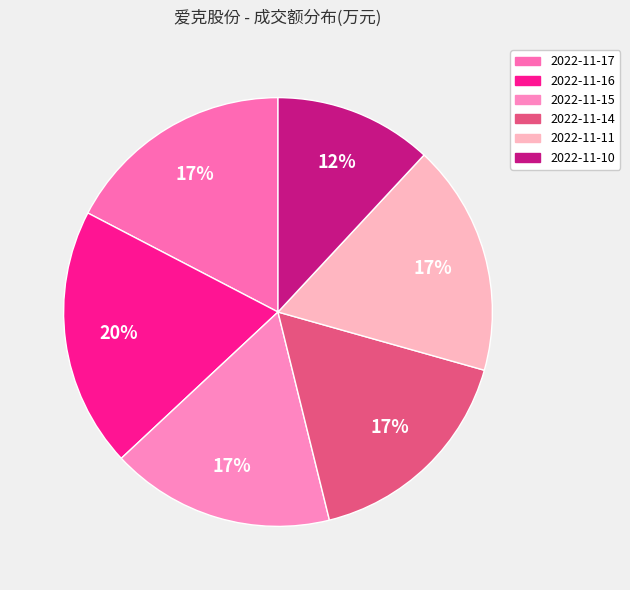

Does any single category account for the majority?

No